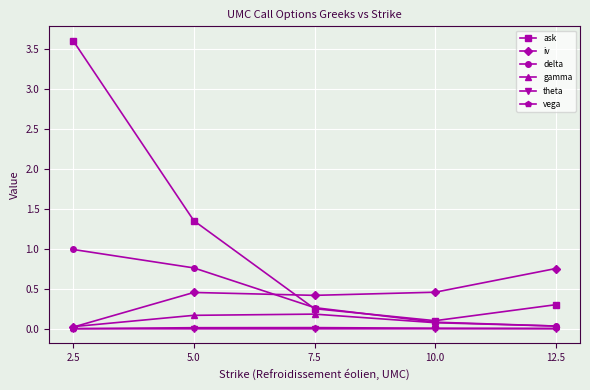

Is it true that iv equals 0.4 at 12.5?

False